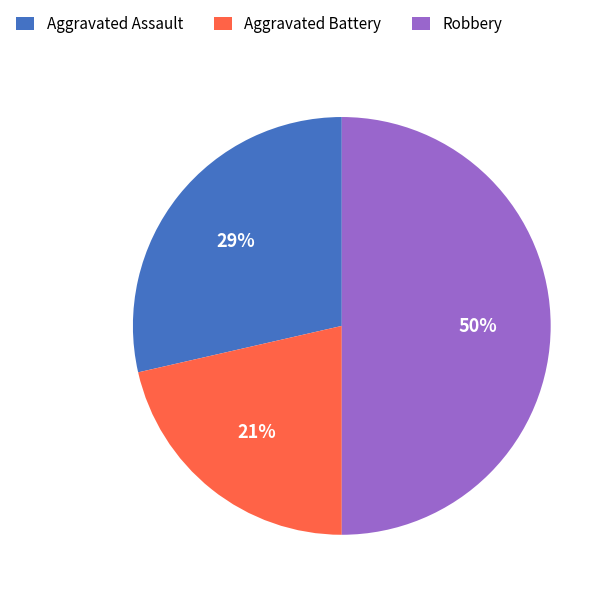

Rank the categories by value from lowest to highest.

Aggravated Battery, Aggravated Assault, Robbery